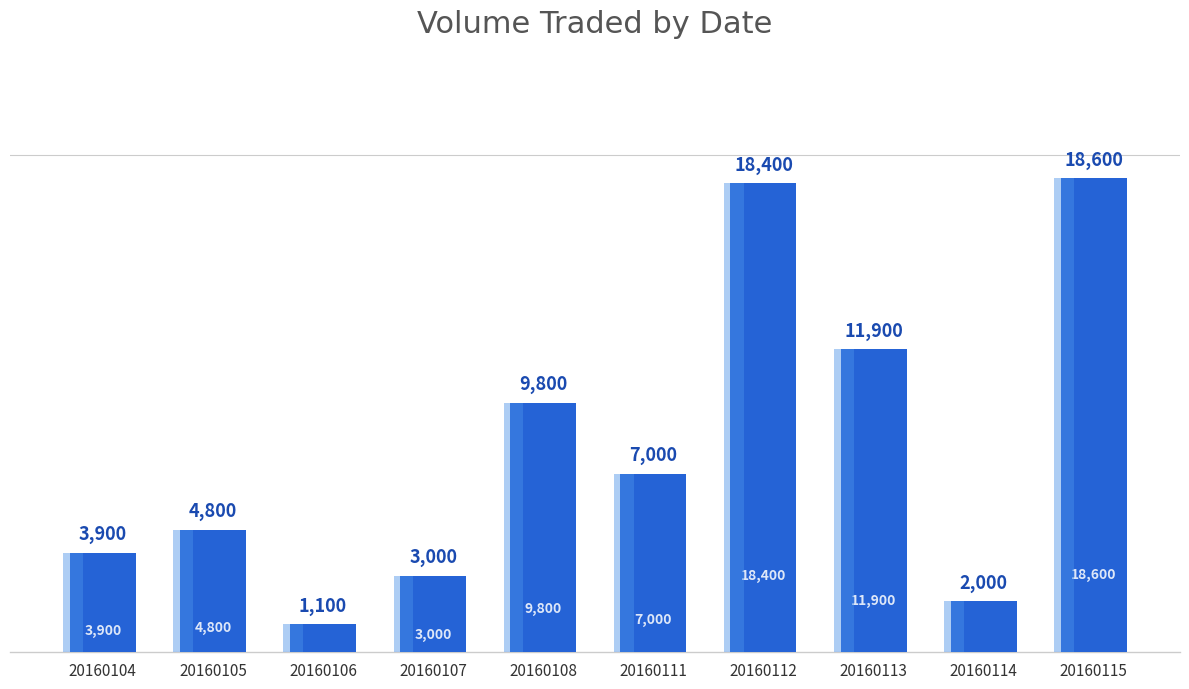

Reading right to left, extract all data points from this chart.

18600	2000	11900	18400	7000	9800	3000	1100	4800	3900